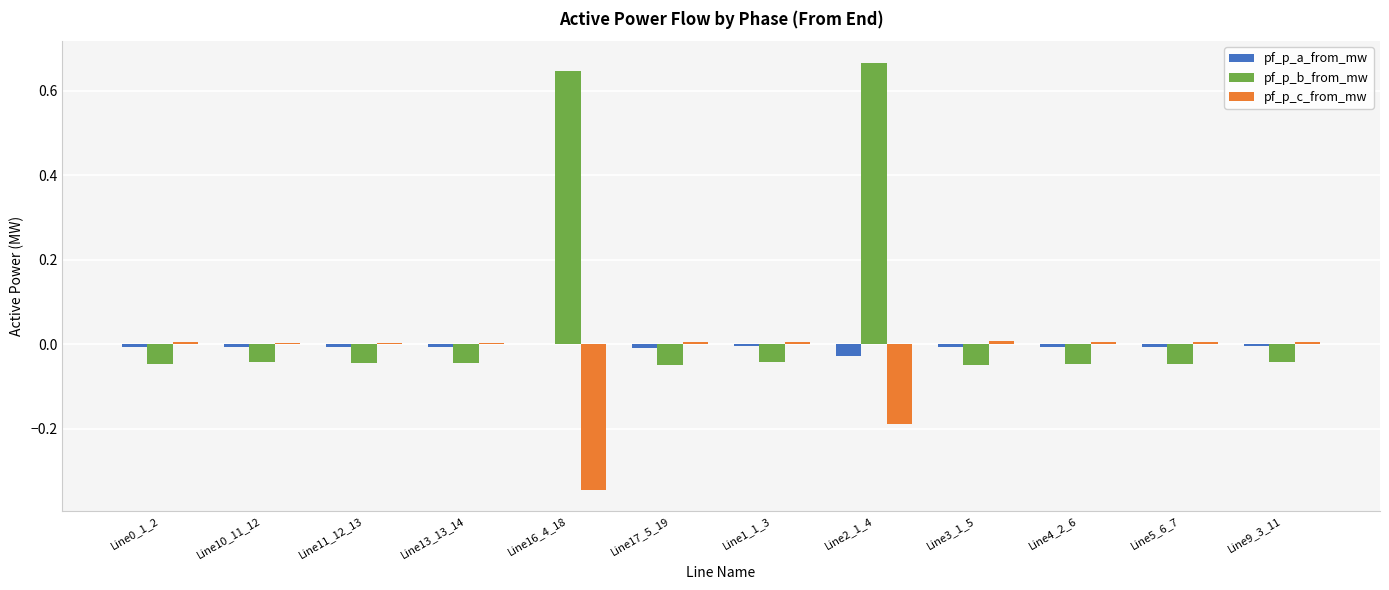

How many data points does each series have?

12